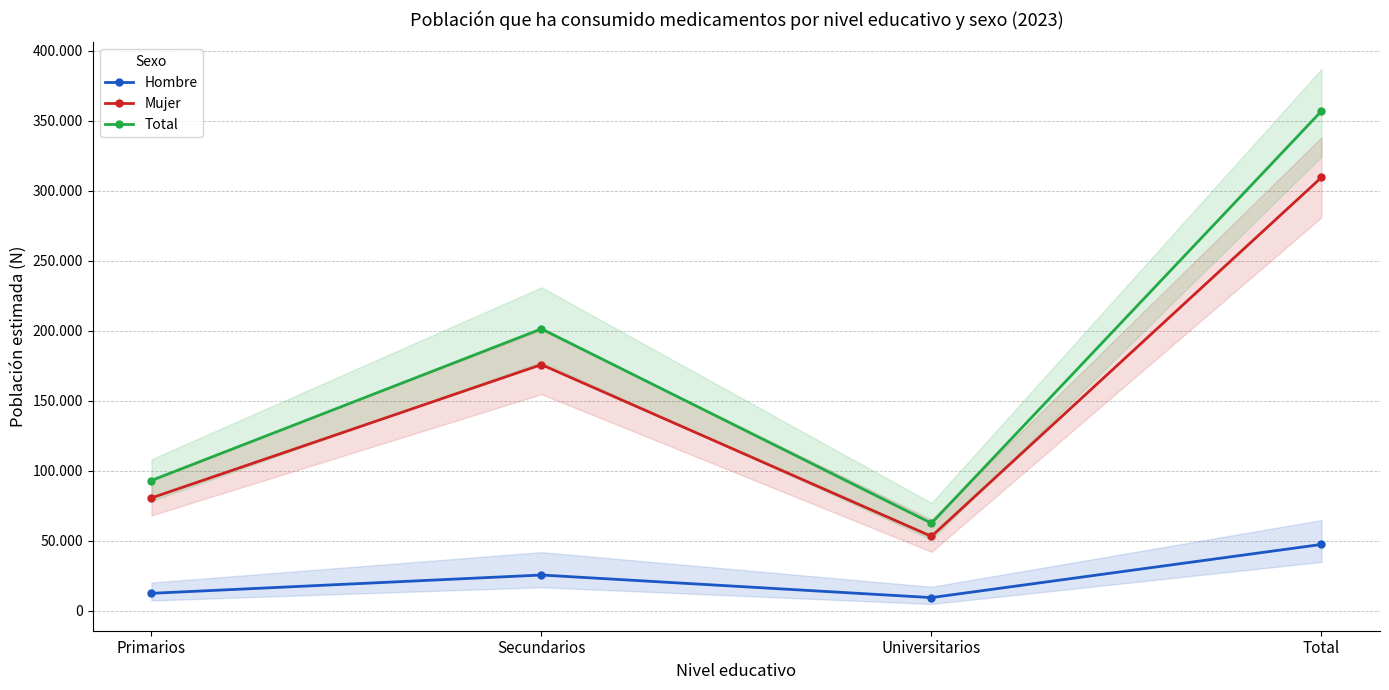

Which series has the largest total across all categories?

Total